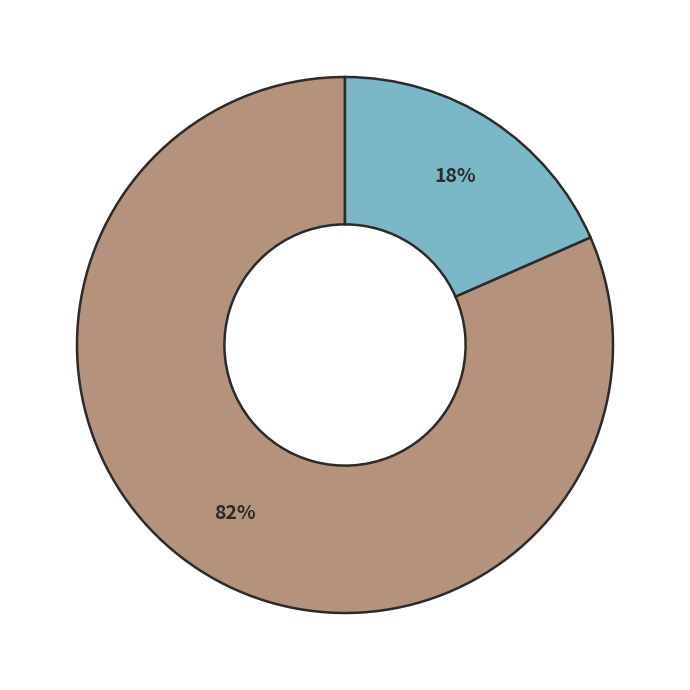

Count the number of slices in the pie.

2